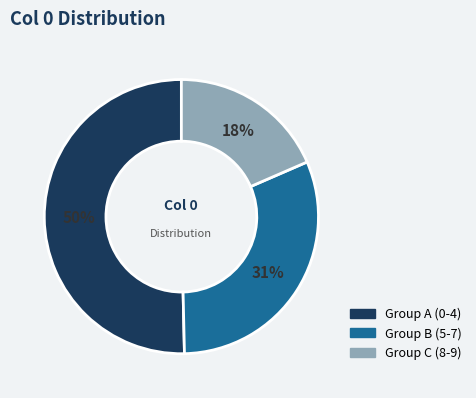

To the nearest percent, what is the difference between the largest and smallest slice percentages?

32%